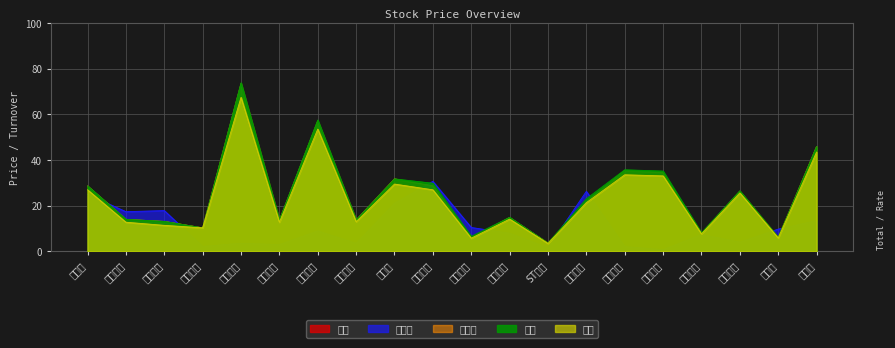

Reading left to right, extract all data points from this chart.

昨收: 23.9	12.5	12.0	9.4	67.5	12.8	53.5	13.0	30.0	27.2	5.7	14.2	3.5	21.0	34.0	33.2	7.6	25.6	5.9	44.5
换手率: 25.0	17.4	17.9	2.2	3.6	3.0	9.0	3.5	21.1	30.7	10.5	8.0	1.6	26.3	2.1	0.8	7.4	4.1	9.8	13.5
最新价: 28.7	14.1	13.2	10.3	73.6	13.7	57.2	13.8	31.8	28.7	6.0	14.9	3.7	22.0	35.5	34.6	7.9	26.4	6.1	46.0
最高: 28.7	14.1	13.2	10.3	73.9	13.8	57.6	13.8	31.8	29.9	6.6	15.0	3.7	23.1	35.8	35.2	8.2	26.5	6.1	46.0
最低: 27.0	12.8	11.4	10.3	67.5	12.8	53.6	13.0	29.5	27.0	5.8	14.2	3.5	21.4	33.6	33.1	7.7	25.6	5.9	43.5